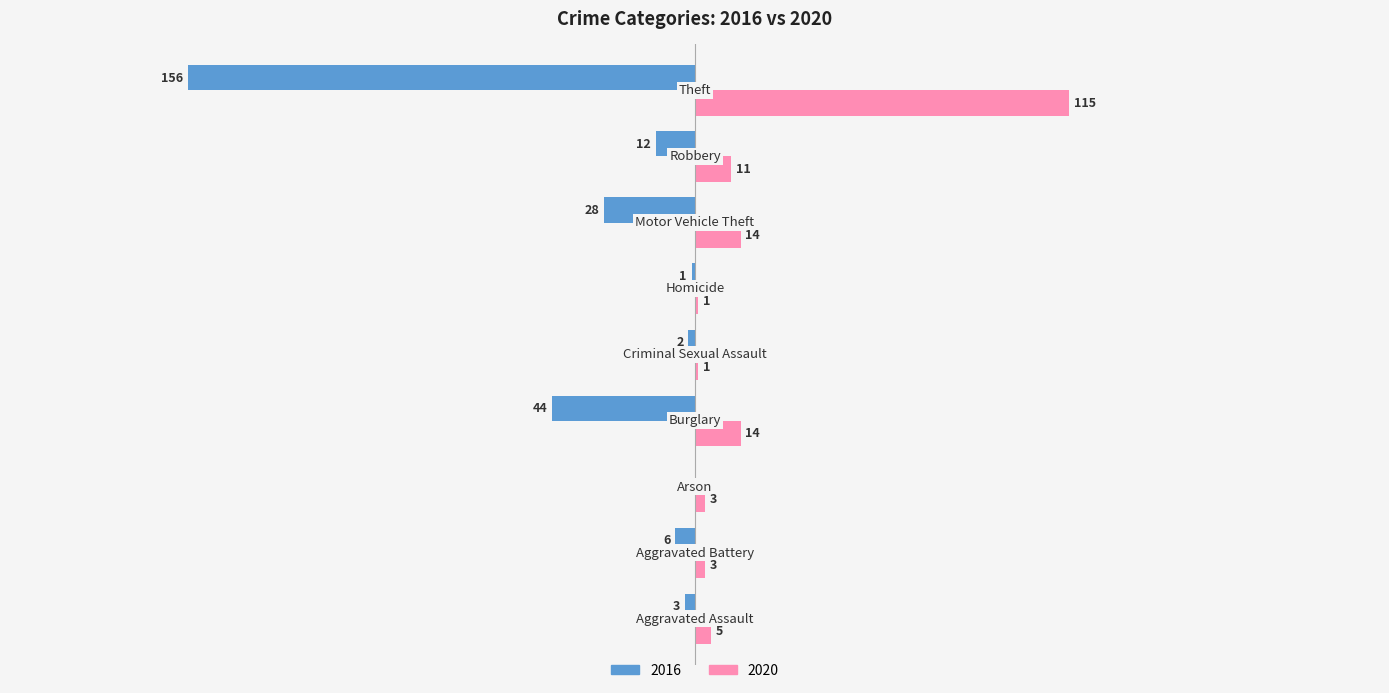

Which series has the largest range (max minus min)?

2016